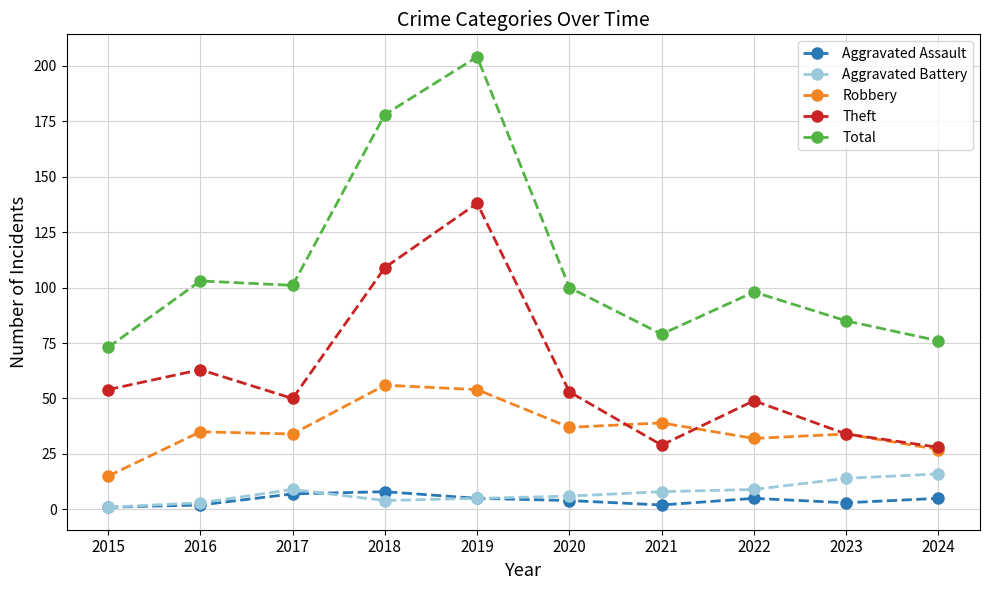

How many values in the Total series are below 100?

5